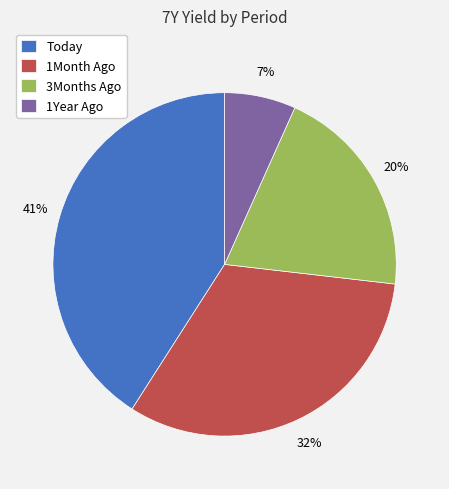

True or false: Today accounts for 52% of the total.

False